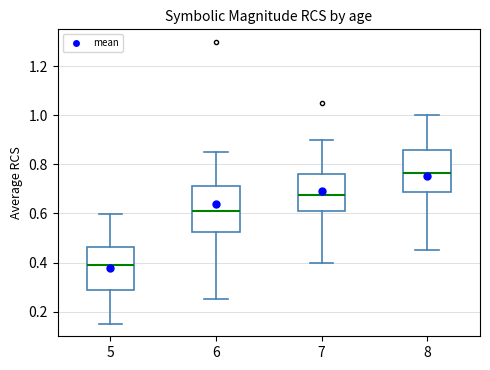

Reading left to right, read every box against the y-axis: the position of its median line, the range the box covers, and the ends of its whiskers. The values are not printed on the chart, so give them approximately, as read against the axis.

5: median 0.40, box 0.28 to 0.46, whiskers 0.16 to 0.60
6: median 0.62, box 0.52 to 0.72, whiskers 0.26 to 0.86
7: median 0.68, box 0.62 to 0.76, whiskers 0.40 to 0.90
8: median 0.76, box 0.68 to 0.86, whiskers 0.46 to 1.00